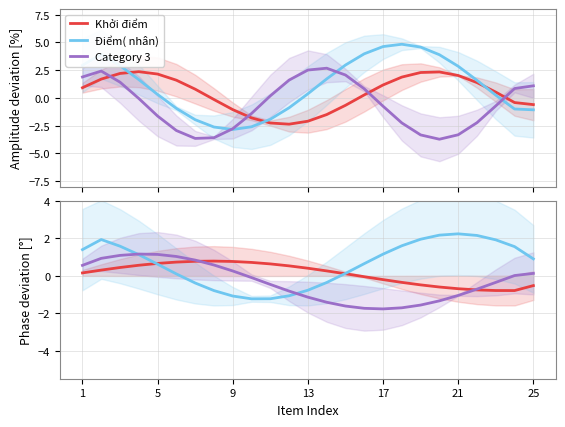

Which series ends up on top after the final intersection of Khởi điểm and Category 3?

Category 3